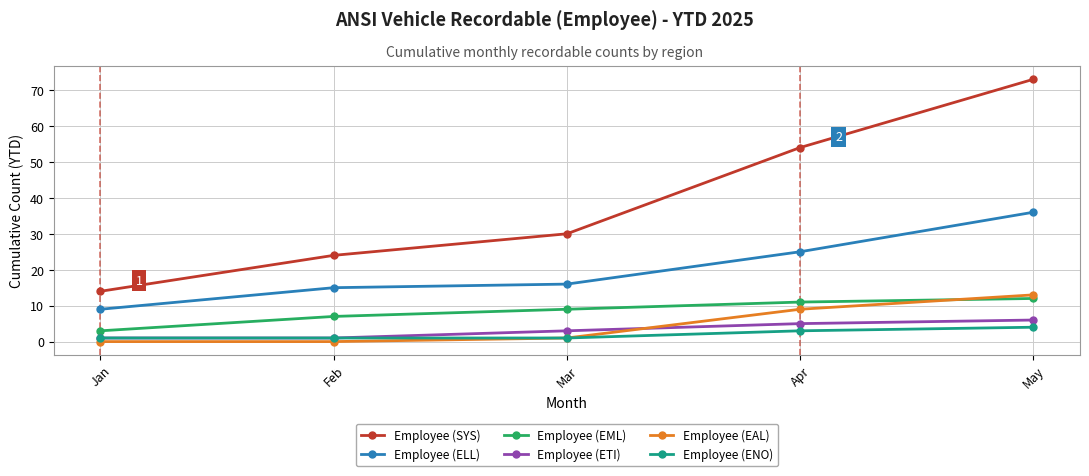

Between Feb and Apr, which series saw the biggest shift?

Employee (SYS)